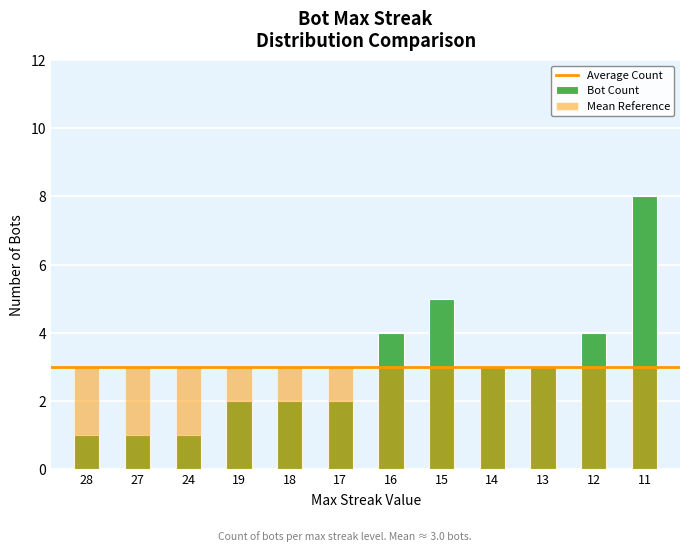

Are the bars horizontal?

No